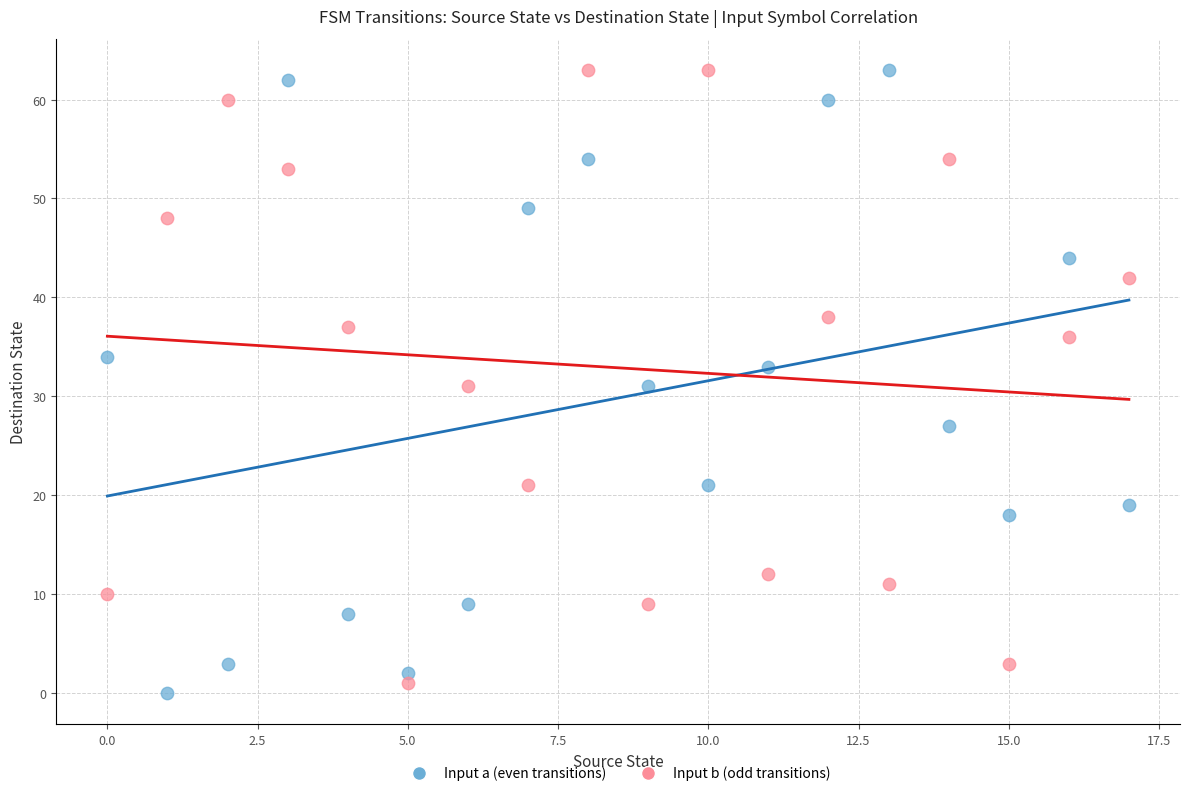

Across all data points, what is the range of Y values (max minus min)?

63